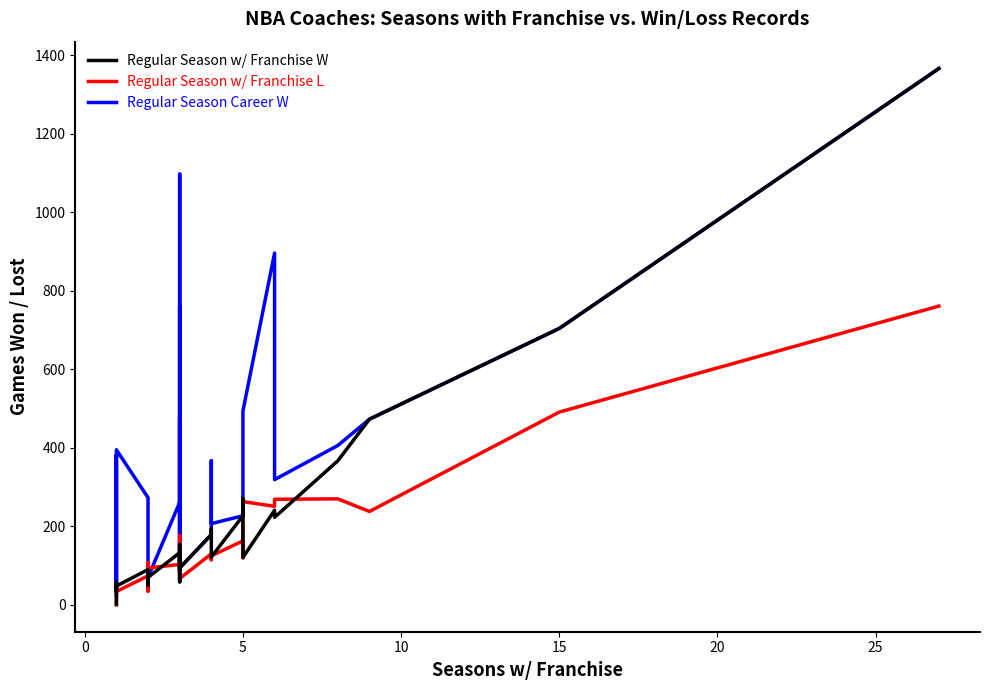

What is the difference between the highest and lowest values at 20?

361